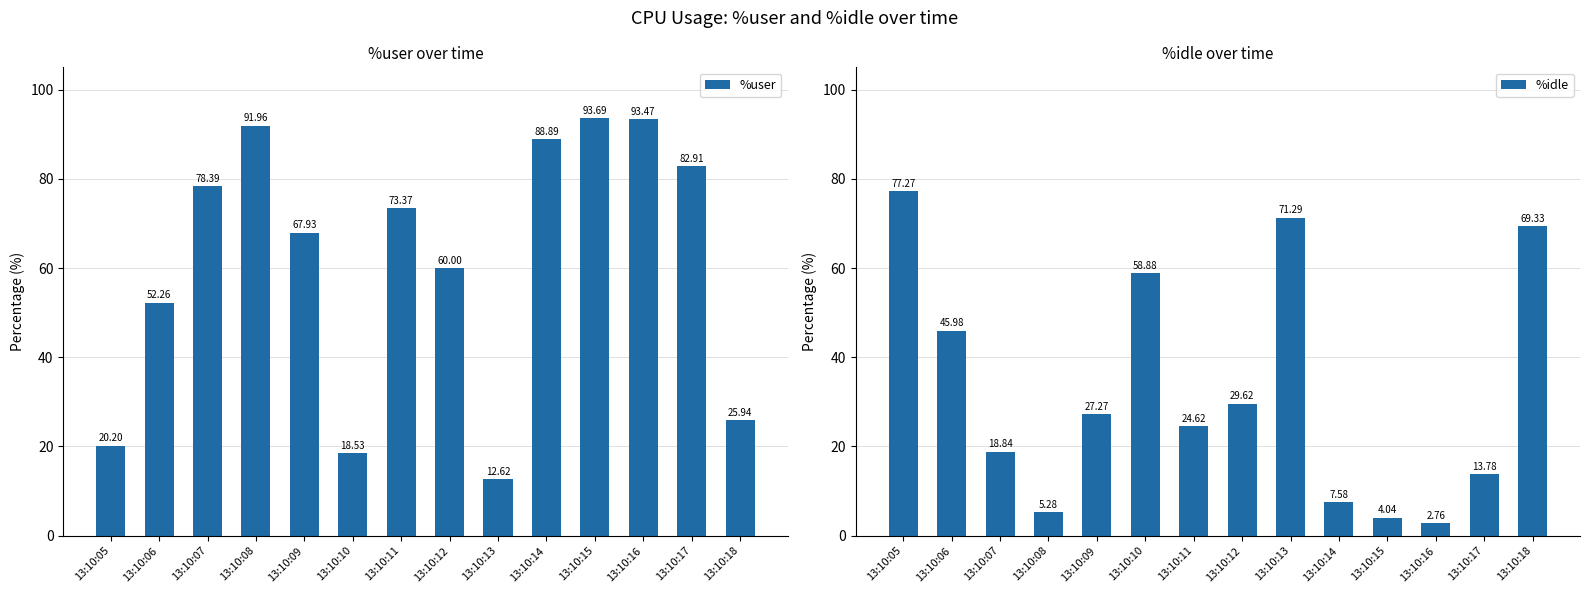

The %user series shows 60.0 at 13:10:12. True or false?

True